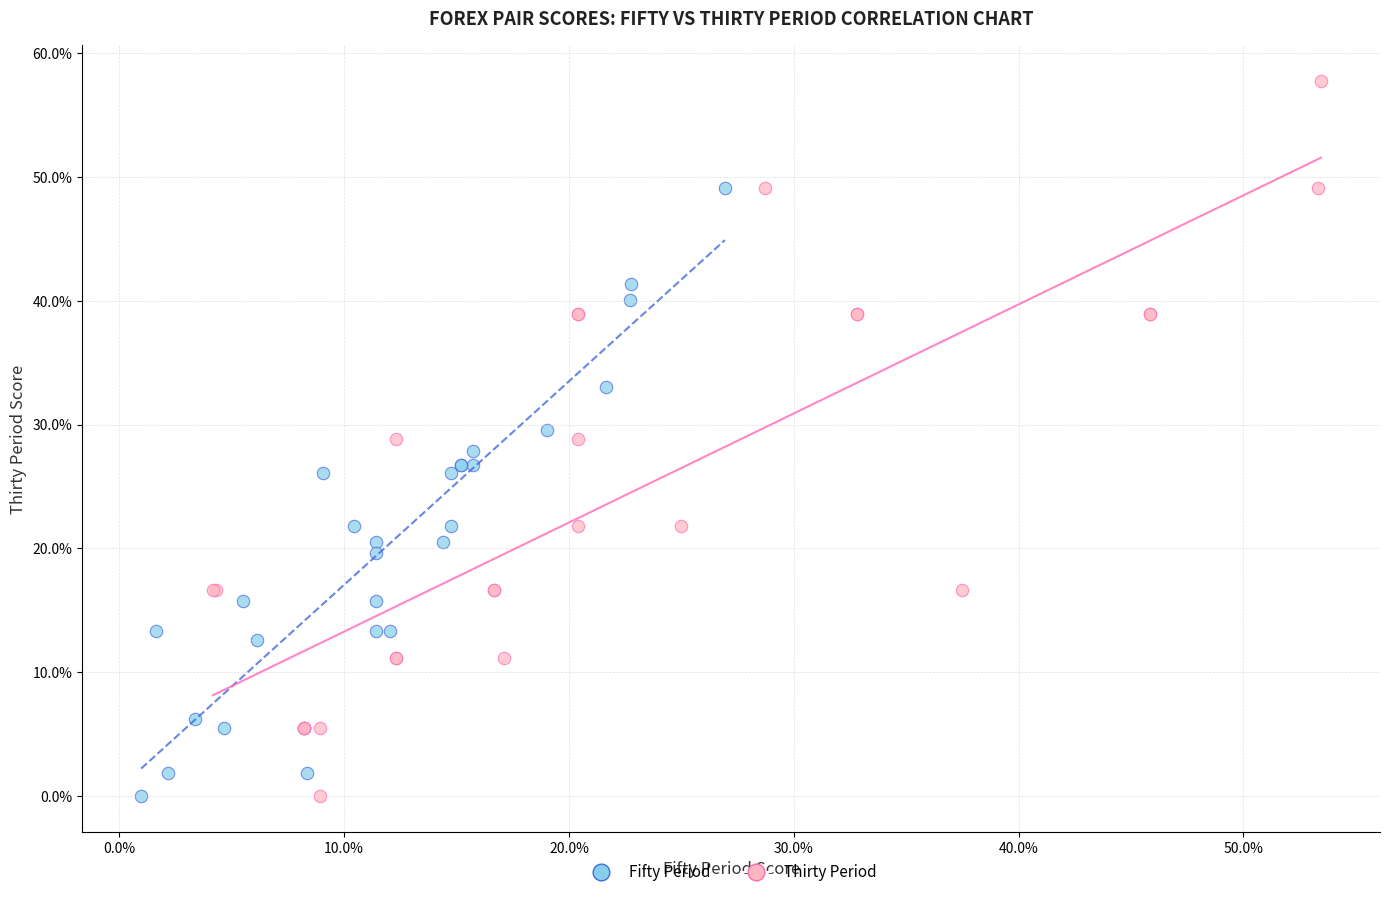

Which series reaches the maximum Y coordinate?

Thirty Period